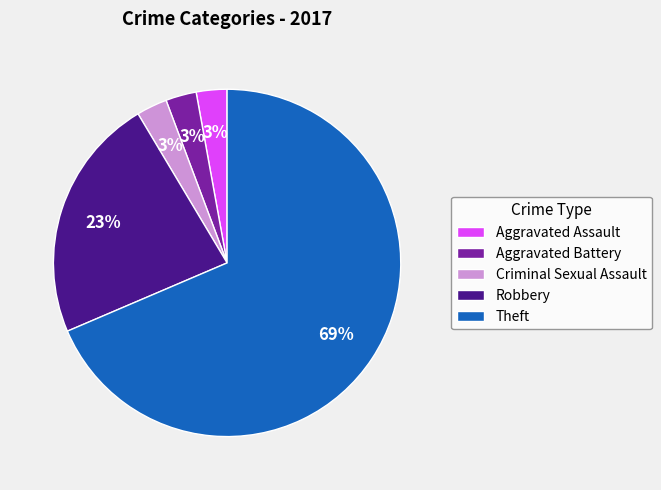

Does any single category account for the majority?

Yes